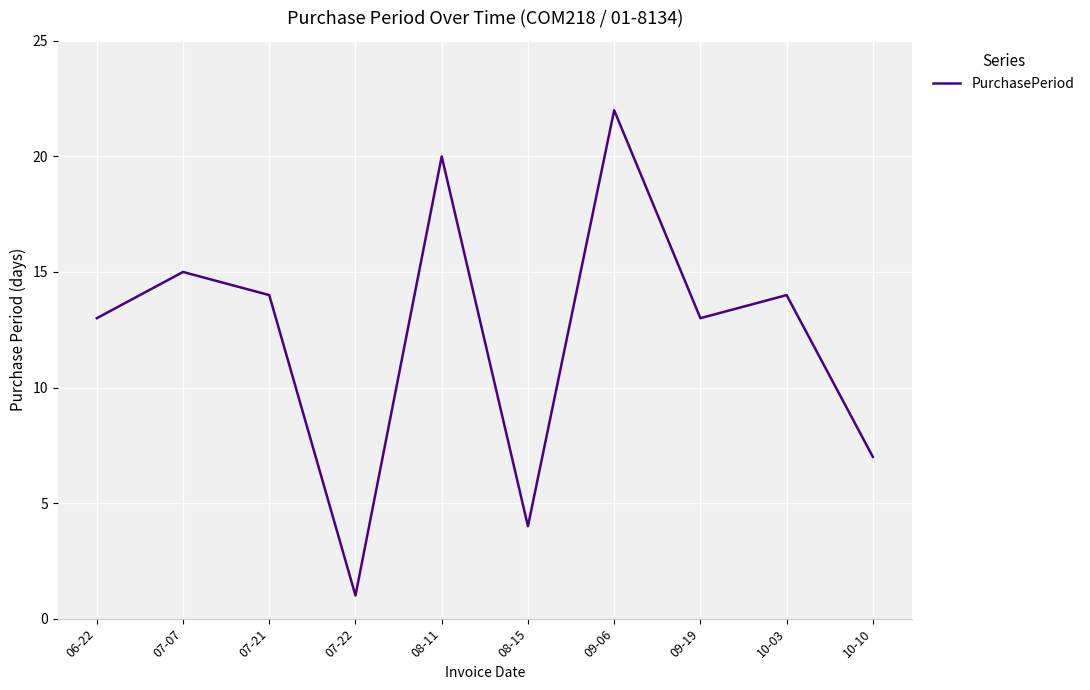

At which category does the chart reach its peak across all series?

09-06